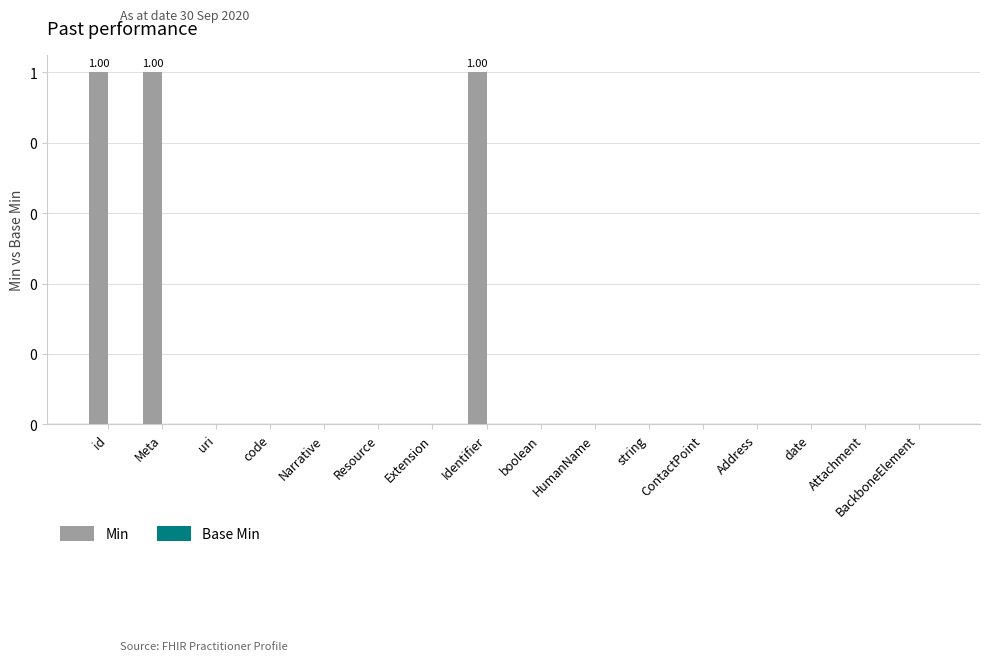

Are the bars horizontal?

No